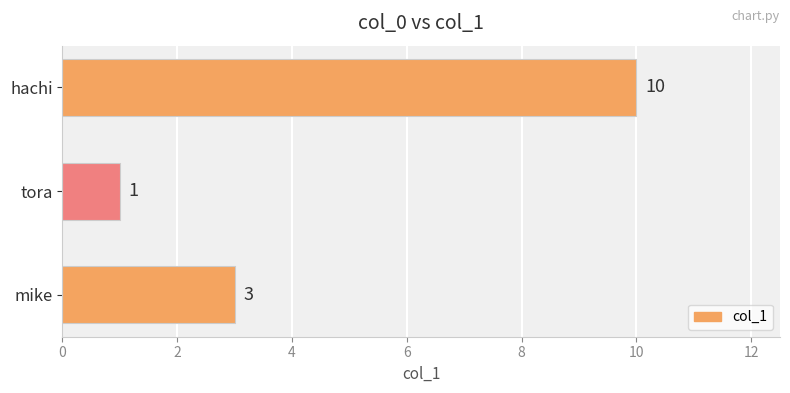

List the labels in order of value, largest first.

hachi, mike, tora